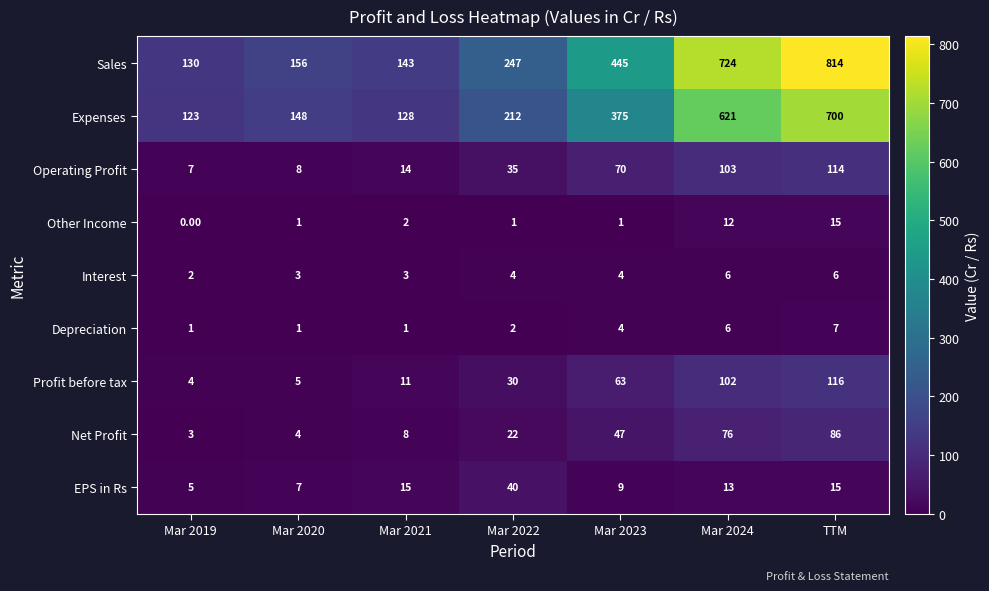

What is the difference between the maximum and second lowest values in the Net Profit series?

82